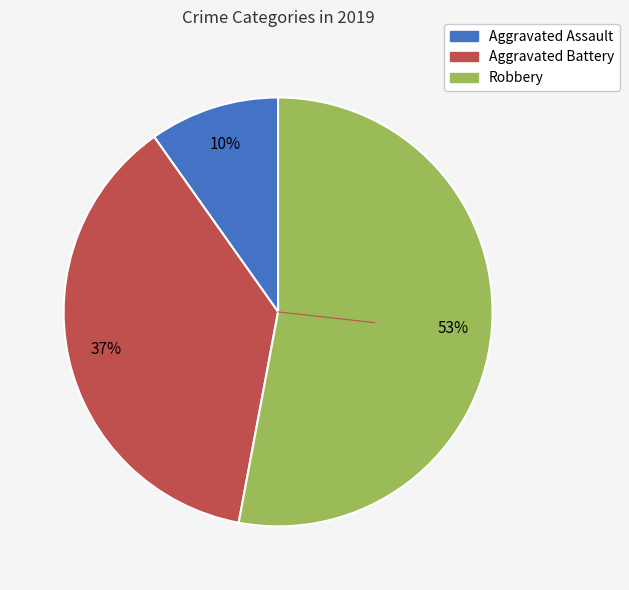

How many segments does this pie chart have?

3